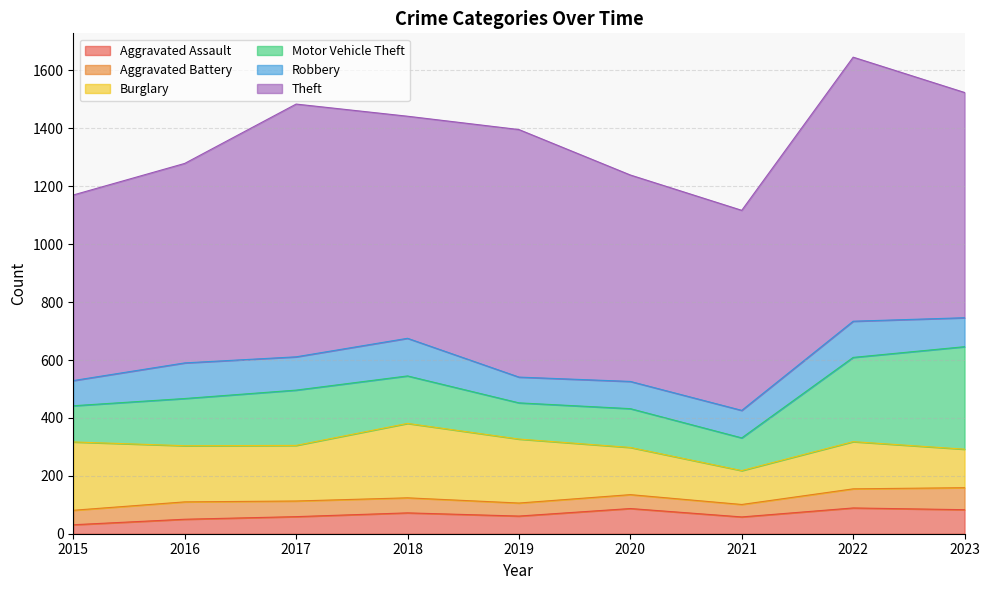

What is the difference between the Aggravated Assault values at 2018 and 2016?

22